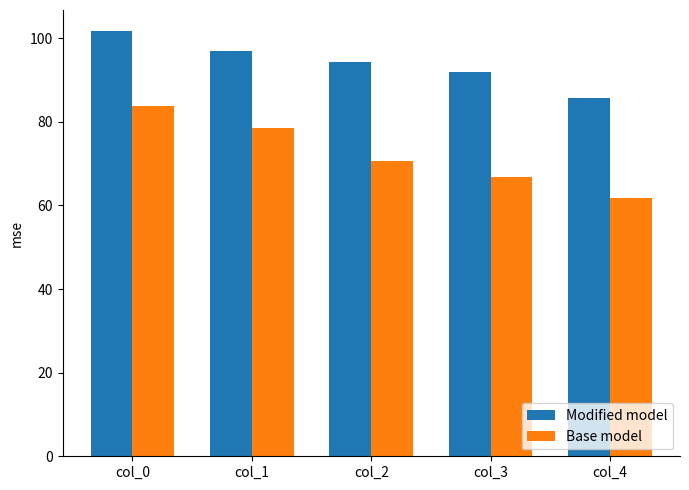

At which category is the sum across all series the highest?

col_0